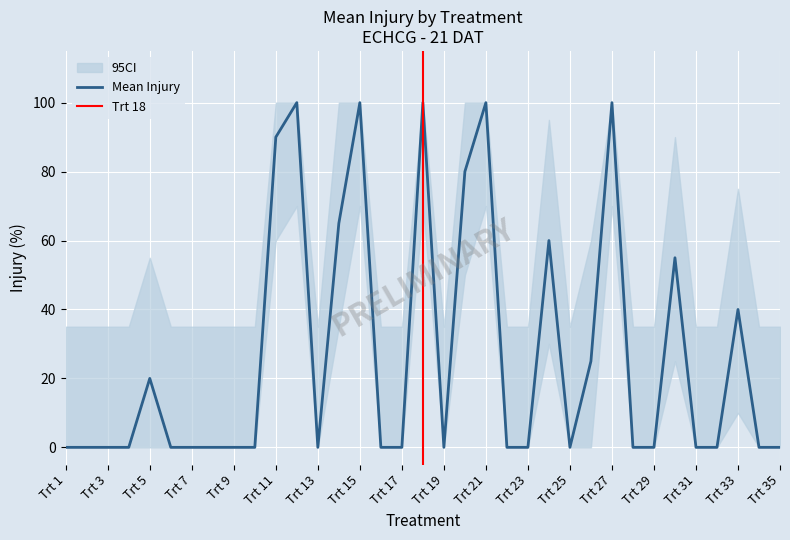

Is this an area chart (filled region under the line)?

No